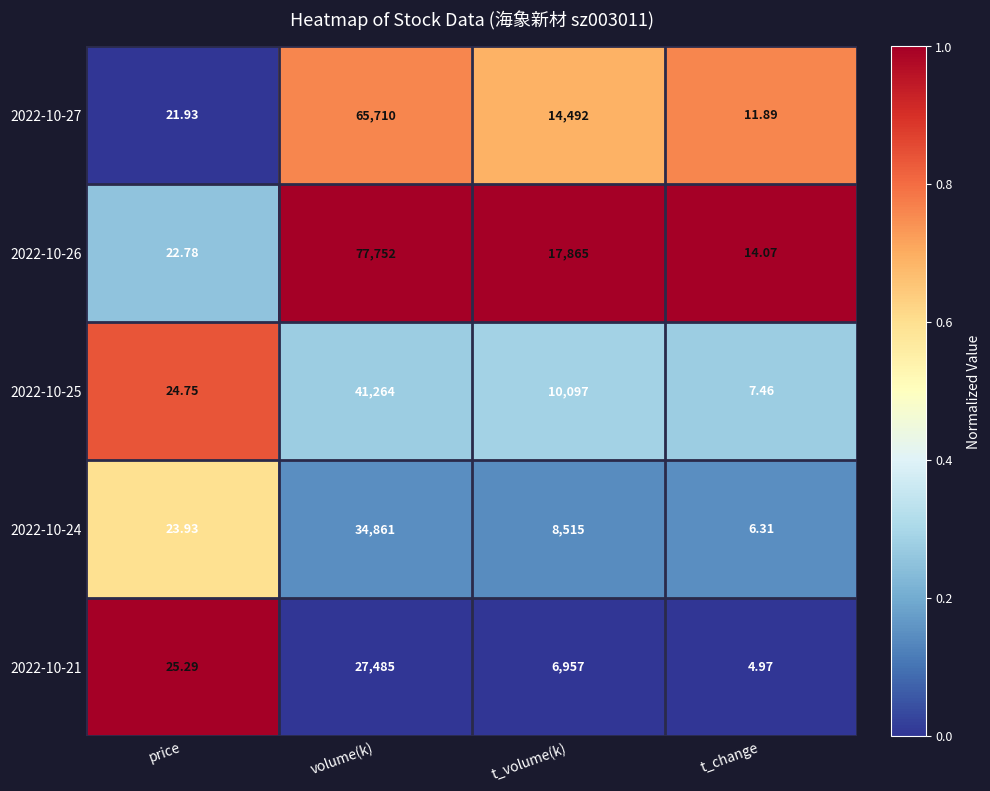

Which category has the highest value in the 2022-10-21 series?

volume(k)